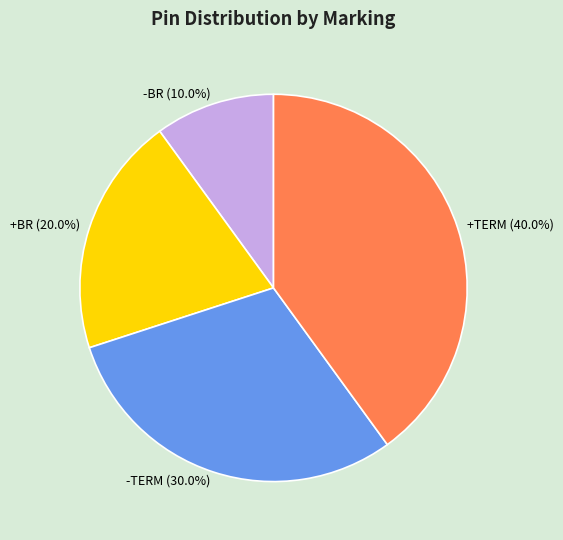

Rank the categories by value from lowest to highest.

-BR, +BR, -TERM, +TERM